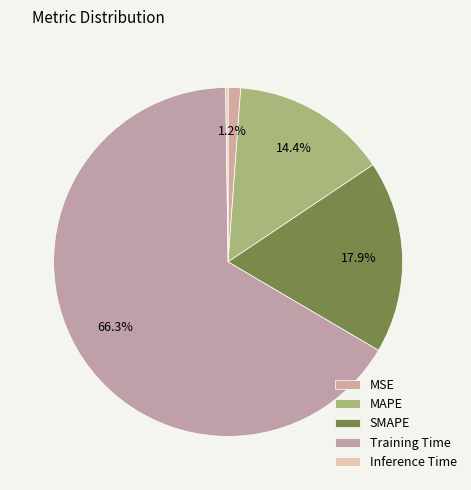

Count the number of slices in the pie.

5